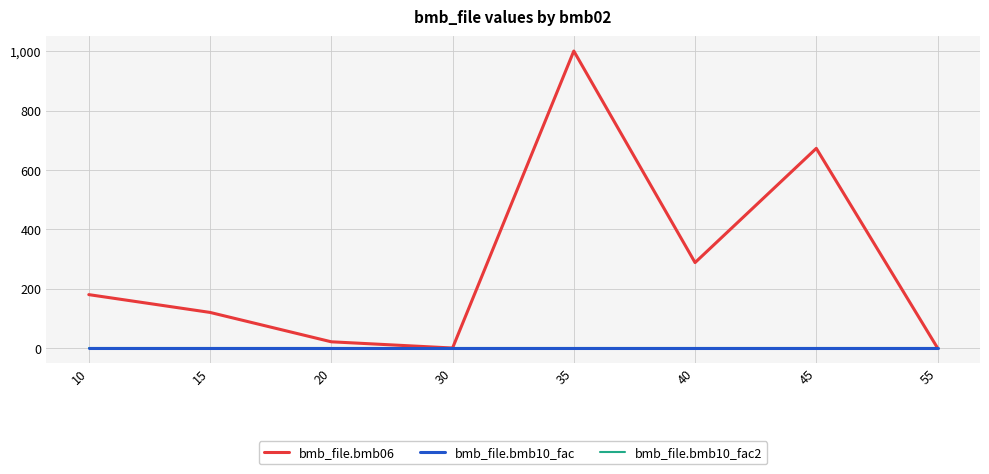

Does the chart have visible grid lines?

Yes